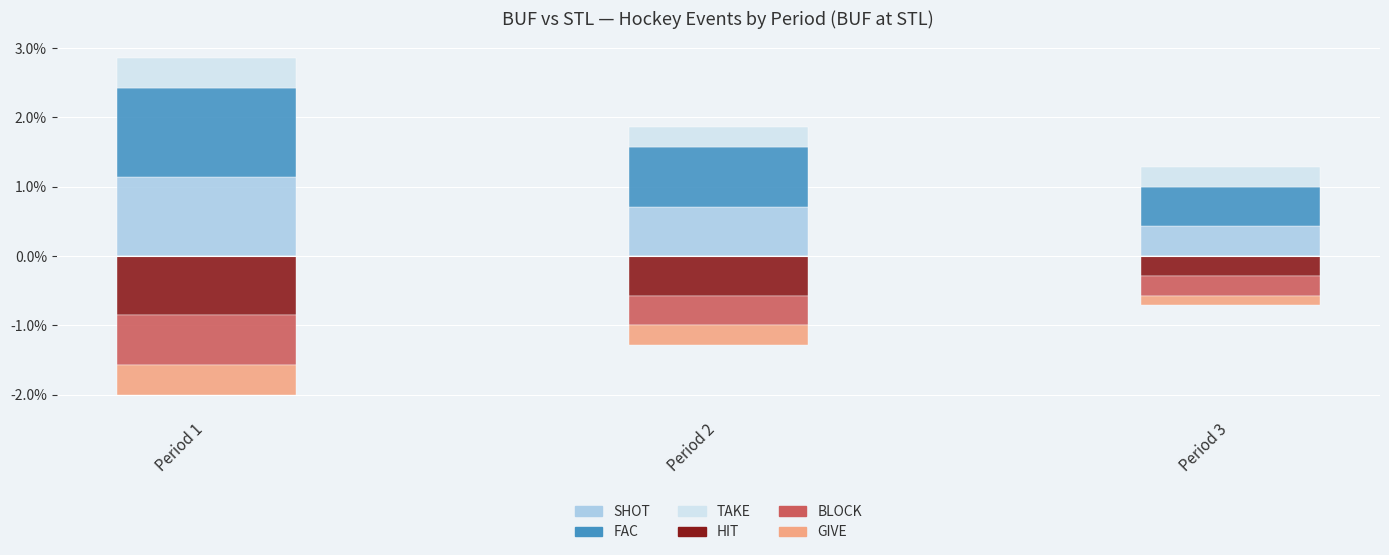

Rank the series by their maximum value, from lowest to highest.

HIT, BLOCK, GIVE, TAKE, SHOT, FAC